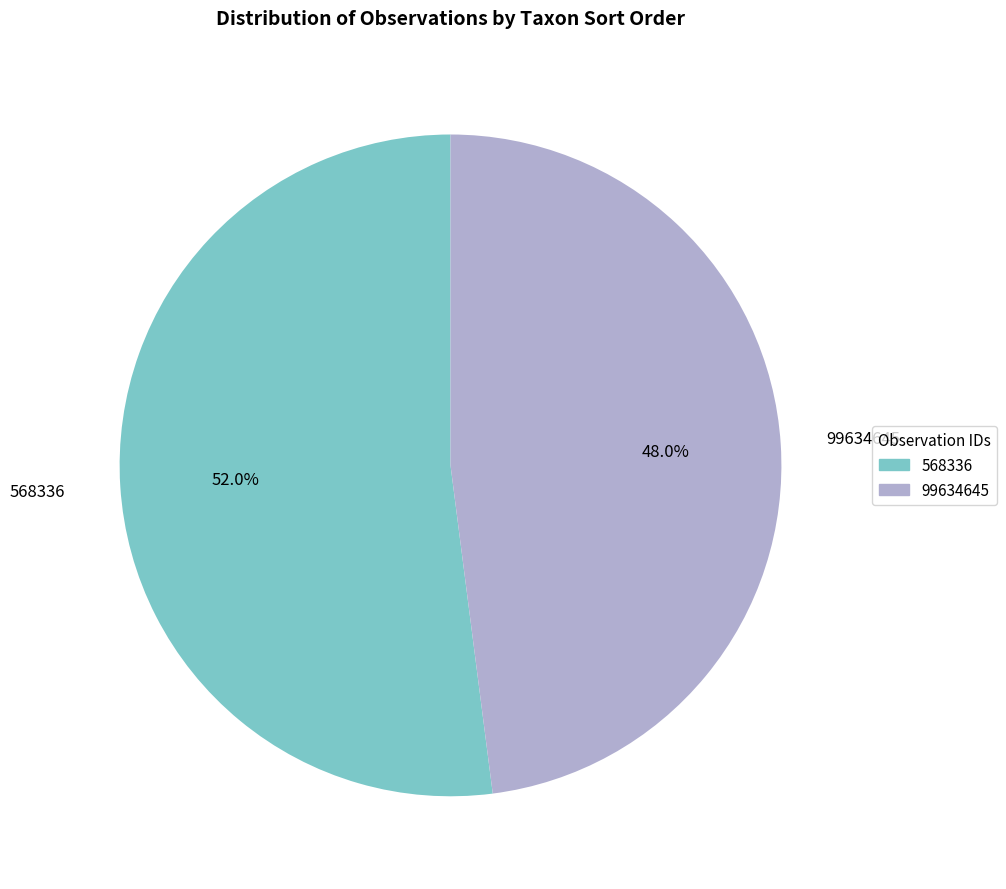

The 99634645 slice represents 48% of the pie. True or false?

True